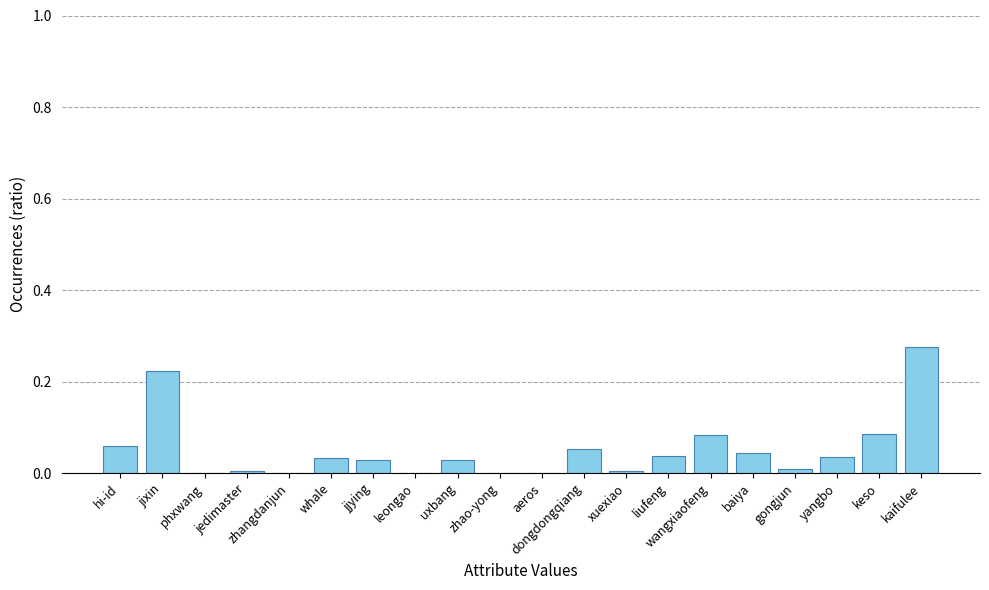

What is the sum of all values?

1.0